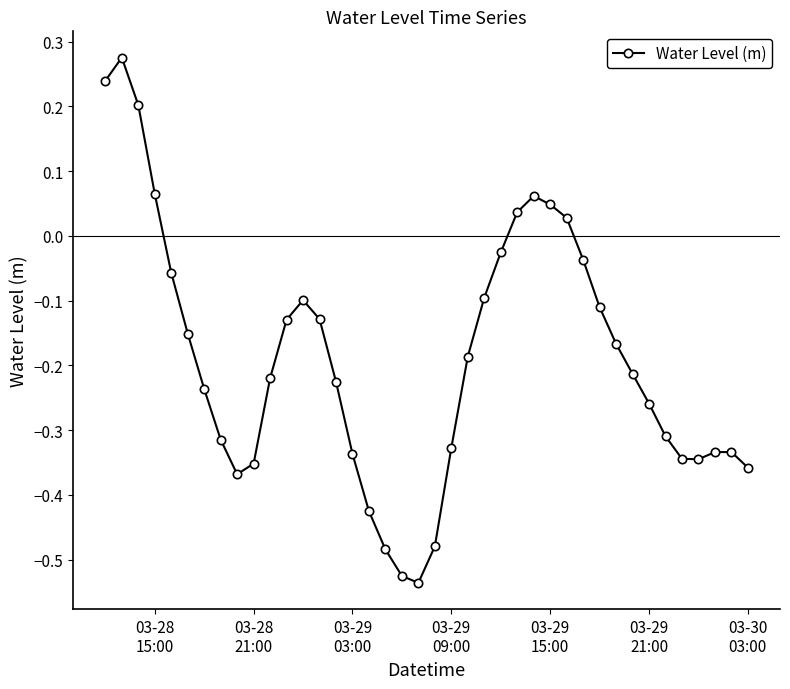

What is the difference between the maximum and minimum values?

0.8